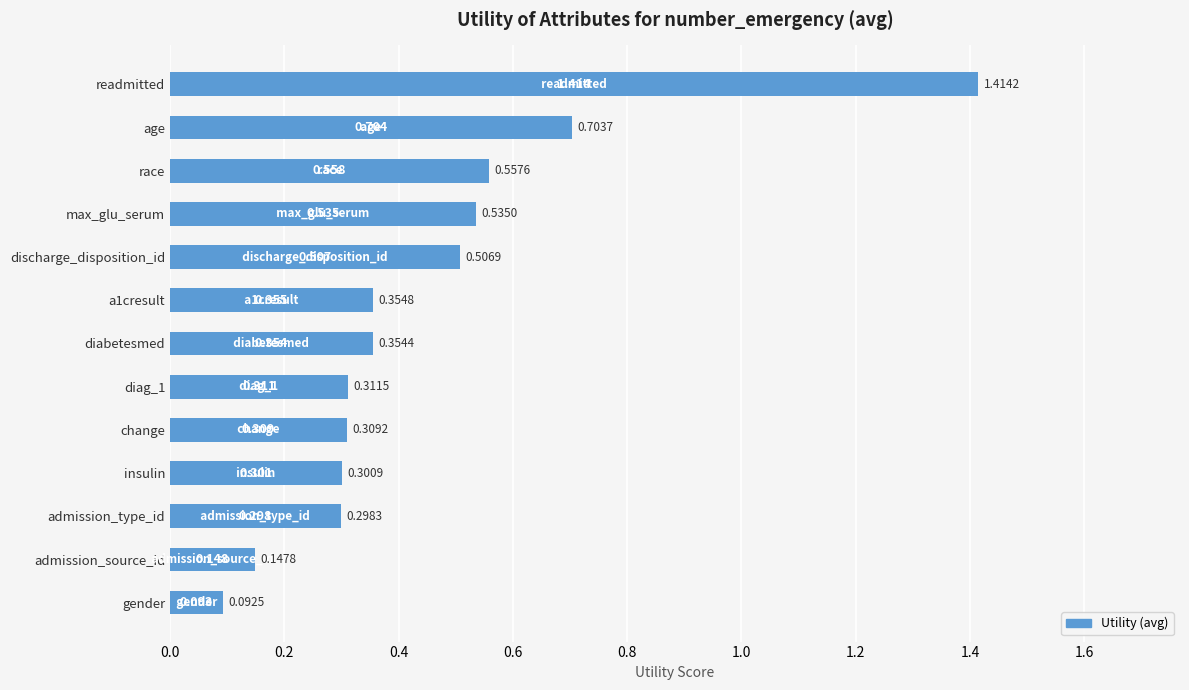

Which label corresponds to the smallest value in the chart?

gender